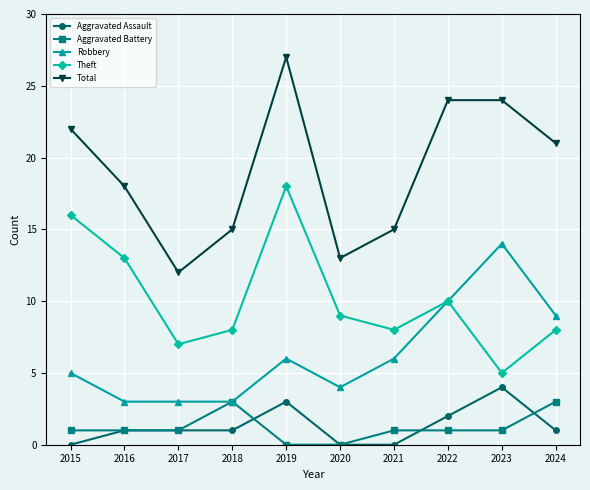

Where is the first local maximum for Total?

2019